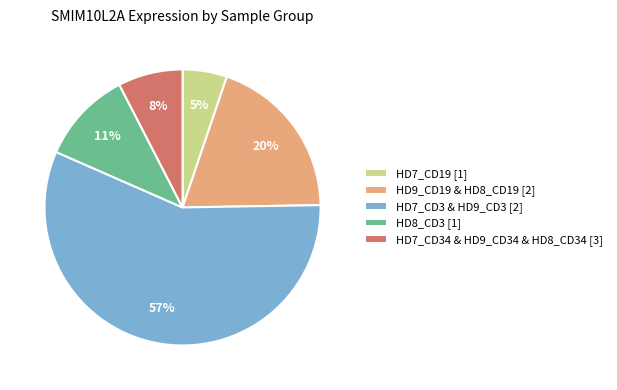

To the nearest percent, what portion does HD8_CD3 [1] represent?

11%